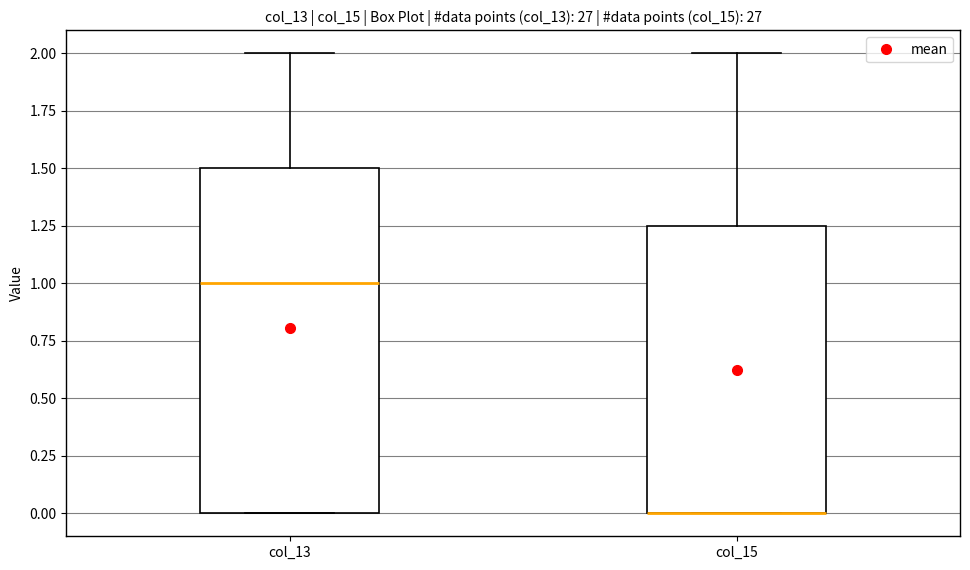

Reading left to right, transcribe this box plot: for each box, give where its median line is, the range the box spans, and where its two whiskers end, as read against the y-axis. The values are not printed on the chart, so give them approximately, as read against the axis.

col_13: median 1.00, box 0.00 to 1.50, whiskers 0.00 to 2.00
col_15: median 0.00 (drawn on the box's lower edge), box 0.00 to 1.25, whiskers 0.00 to 2.00